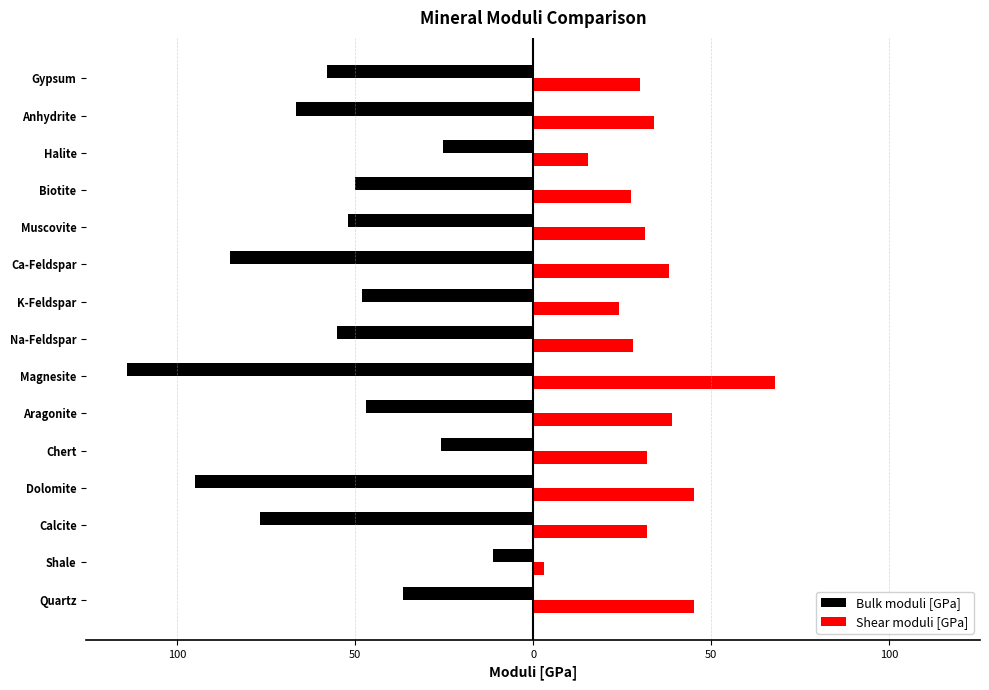

What are all the series names shown in the legend?

Bulk moduli [GPa], Shear moduli [GPa]